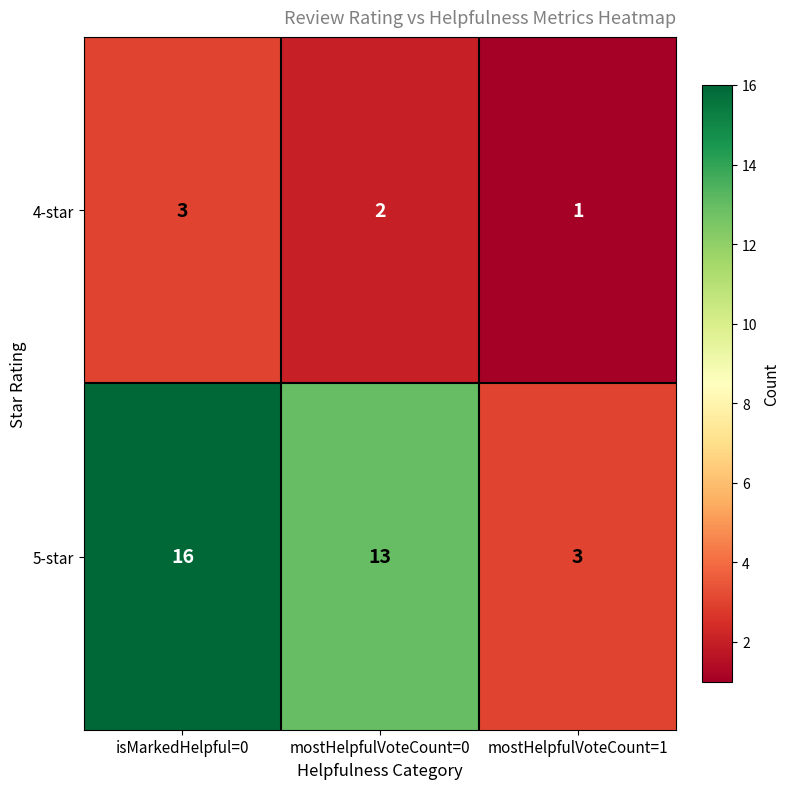

The 4-star series shows 1 at mostHelpfulVoteCount=1. True or false?

True